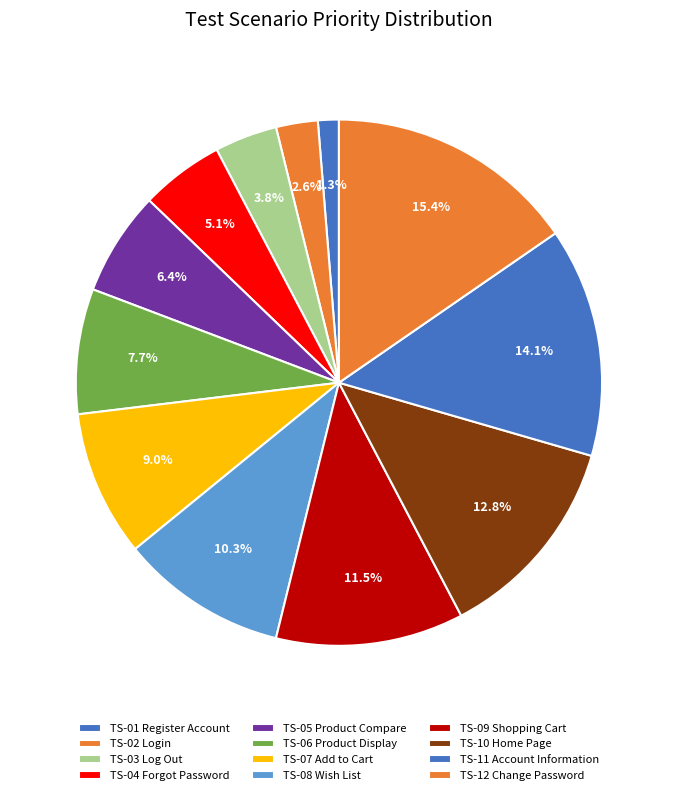

Is there a majority slice in this chart?

No